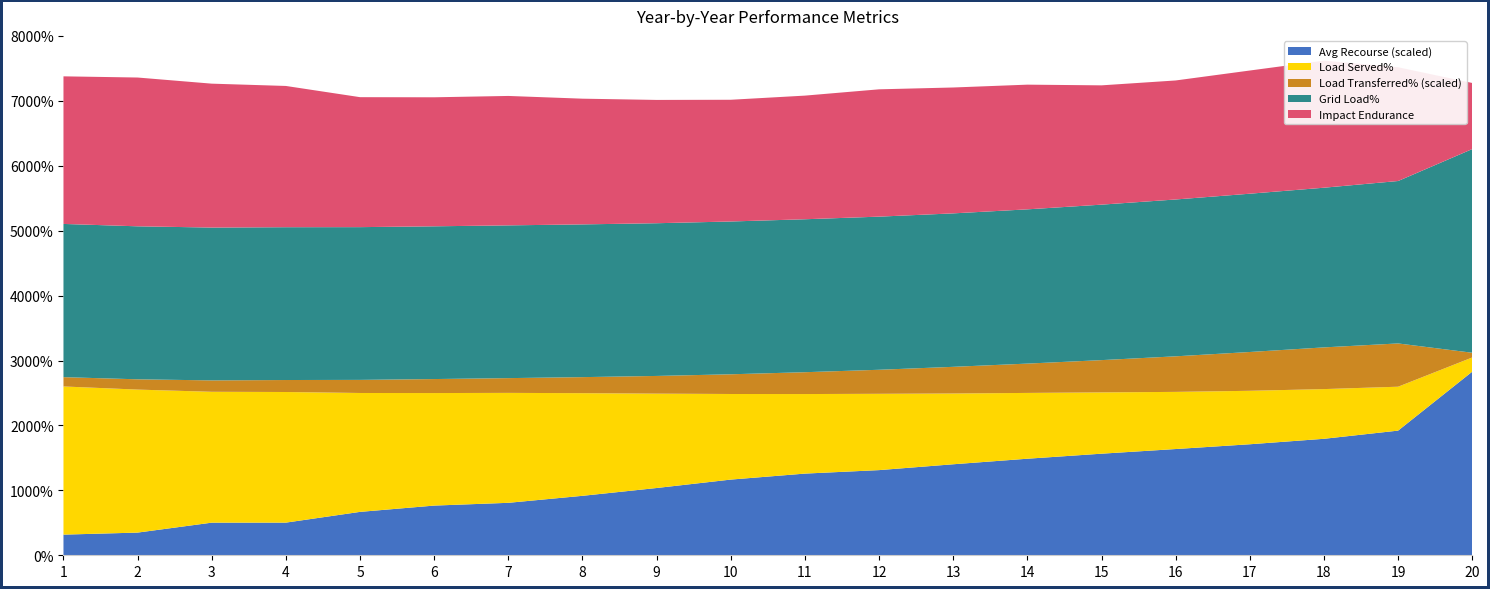

Reading left to right, what are all the values shown in this chart?

Avg Recourse (scaled): 0.1	0.1	0.2	0.2	0.2	0.2	0.2	0.3	0.3	0.4	0.4	0.4	0.4	0.5	0.5	0.5	0.5	0.6	0.6	0.9
Load Served%: 0.7	0.7	0.6	0.6	0.6	0.5	0.5	0.5	0.4	0.4	0.4	0.4	0.3	0.3	0.3	0.3	0.3	0.2	0.2	0.1
Load Transferred% (scaled): 0.0	0.0	0.1	0.1	0.1	0.1	0.1	0.1	0.1	0.1	0.1	0.1	0.1	0.1	0.2	0.2	0.2	0.2	0.2	0.0
Grid Load%: 0.7	0.7	0.7	0.7	0.7	0.7	0.7	0.7	0.7	0.7	0.7	0.7	0.7	0.7	0.7	0.7	0.8	0.8	0.8	1.0
Impact Endurance: 0.7	0.7	0.7	0.7	0.6	0.6	0.6	0.6	0.6	0.6	0.6	0.6	0.6	0.6	0.6	0.6	0.6	0.6	0.5	0.3